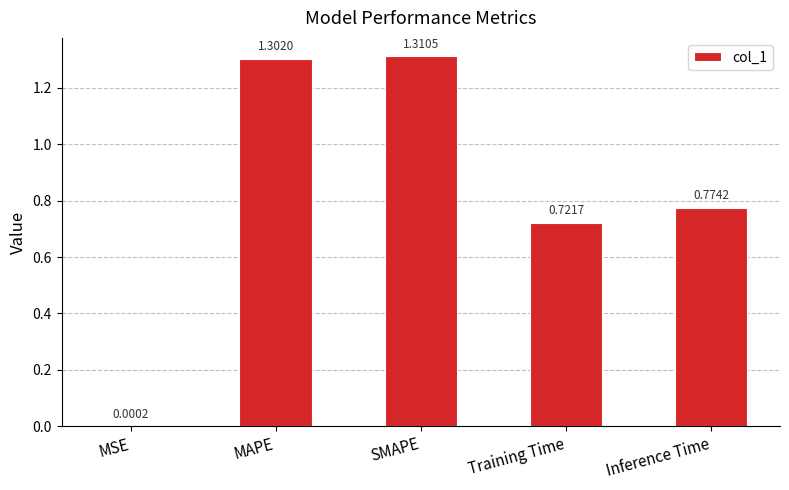

At which category does the chart reach its peak across all series?

SMAPE